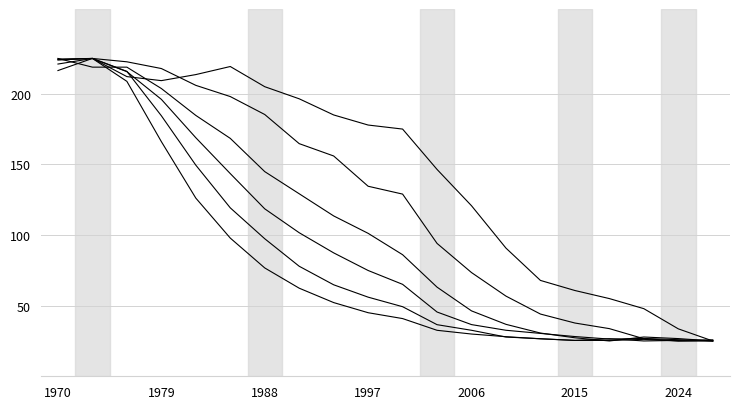

Does the chart have visible grid lines?

Yes